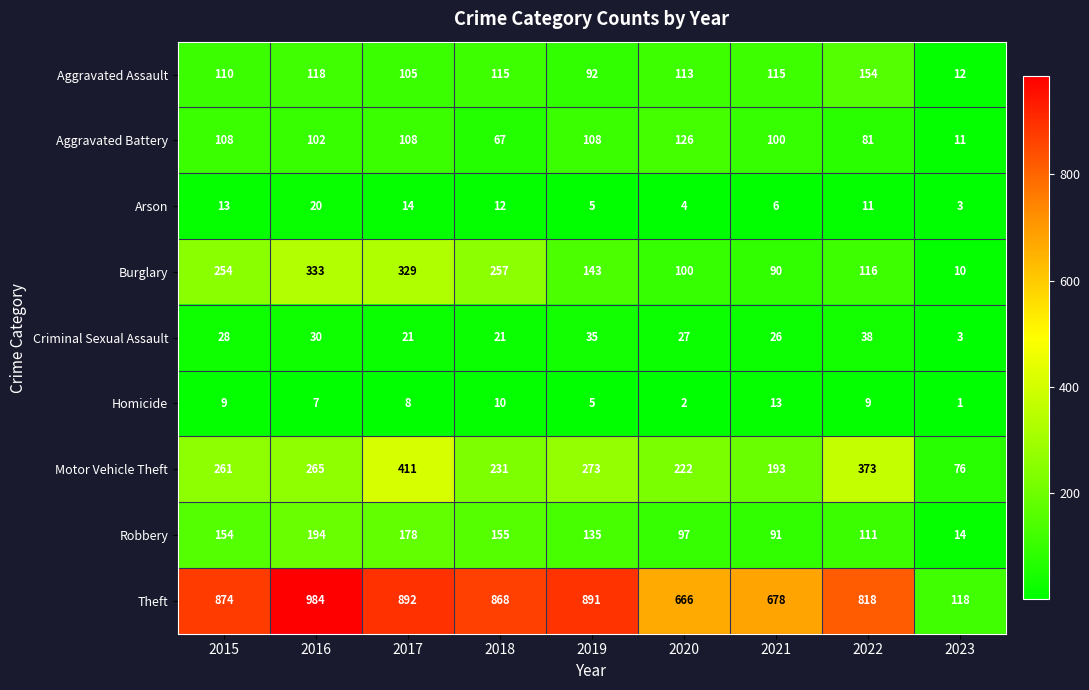

How many values in the Robbery series are below 135?

4